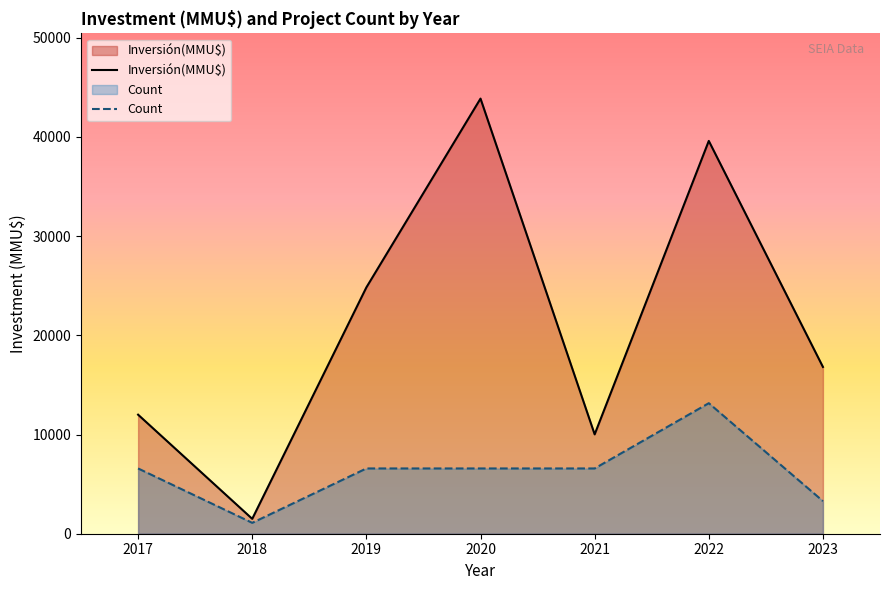

Where is Inversión(MMU$) nearest to the value 22681?

2019